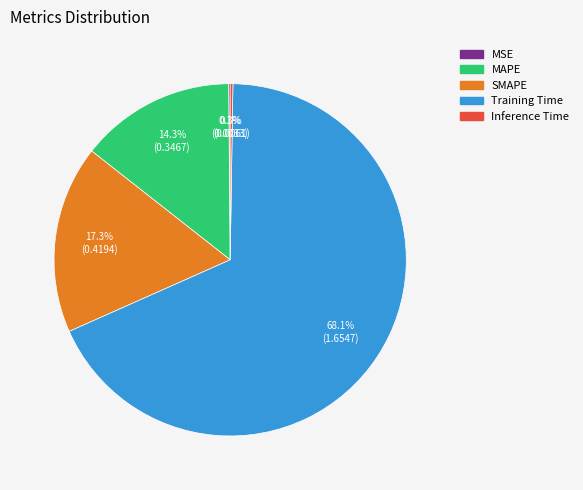

Do MAPE and SMAPE together represent more than half of the pie?

No